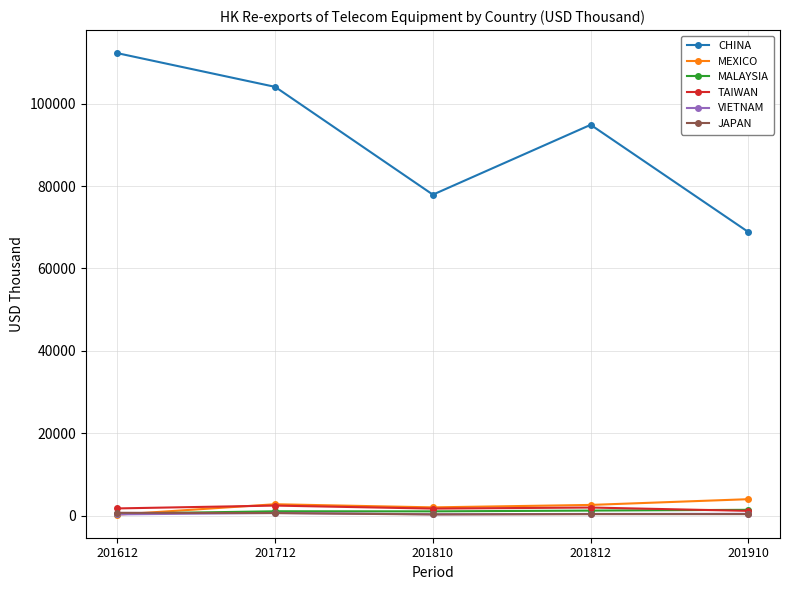

What is the difference between the maximum and minimum values in the MALAYSIA series?

947.0